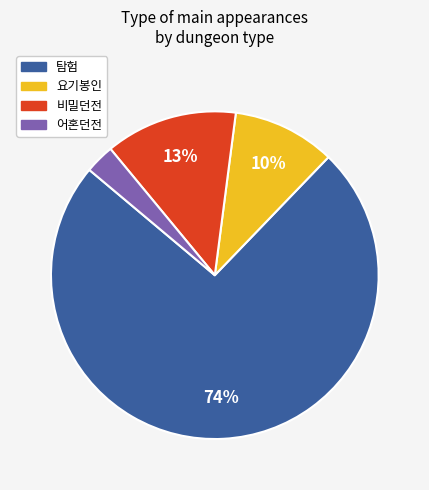

Between 요기봉인 and 어혼던전, which is larger?

요기봉인